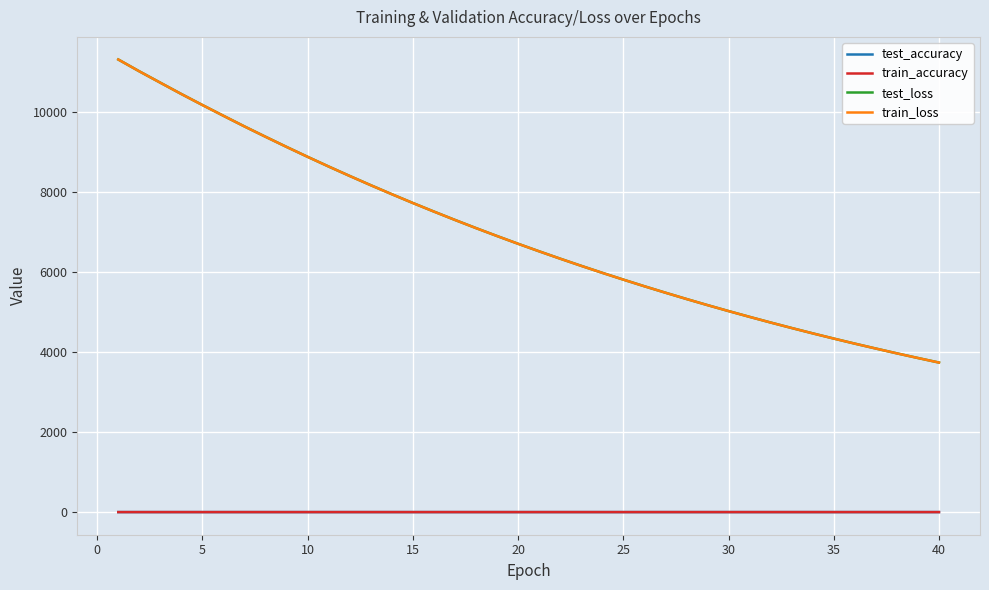

Which series has the largest range (max minus min)?

train_loss